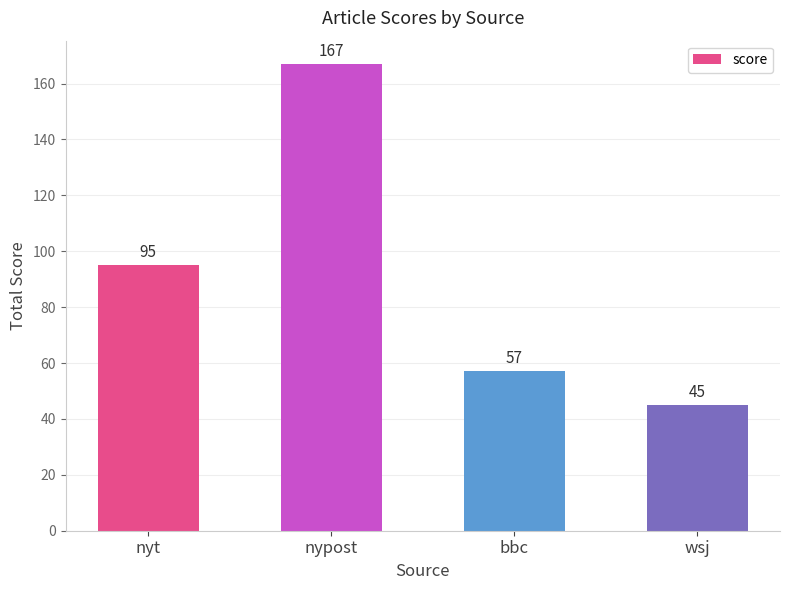

What is the difference between the values at wsj and bbc?

12